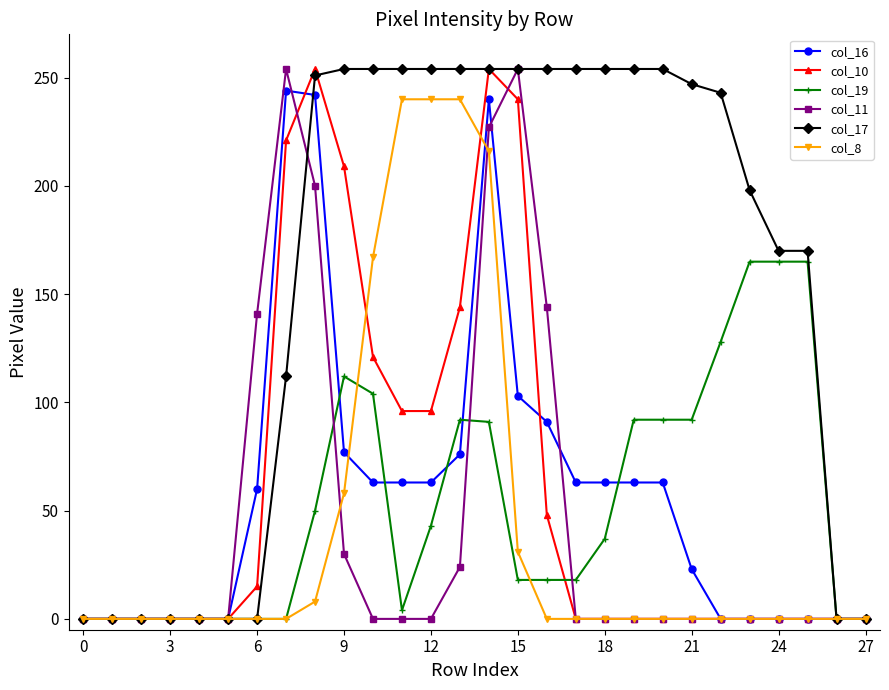

Which series has the largest total across all categories?

col_17